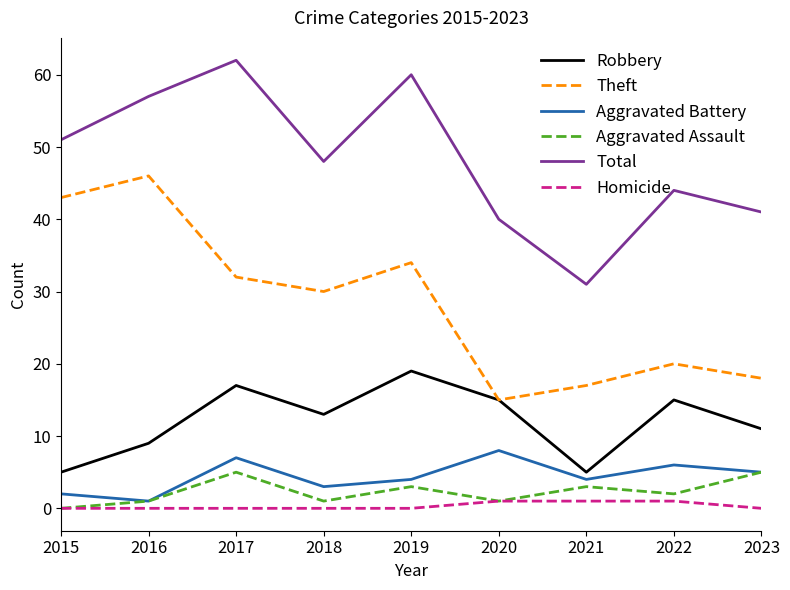

What is the greatest value displayed?

62